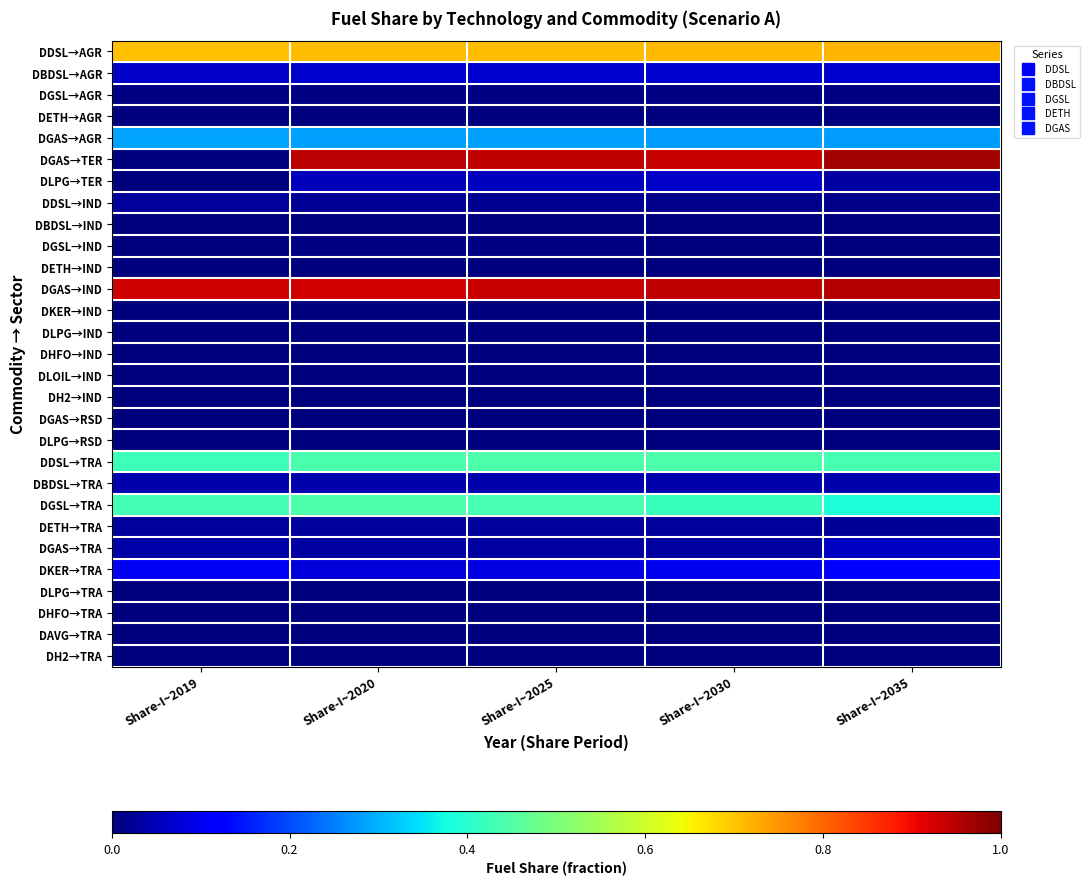

Reading left to right, extract all data points from this chart.

DDSL→AGR: Share-I~2019=0.7	Share-I~2020=0.7	Share-I~2025=0.7	Share-I~2030=0.7	Share-I~2035=0.7
DBDSL→AGR: Share-I~2019=0.1	Share-I~2020=0.1	Share-I~2025=0.1	Share-I~2030=0.1	Share-I~2035=0.1
DGSL→AGR: Share-I~2019=0.0	Share-I~2020=0.0	Share-I~2025=0.0	Share-I~2030=0.0	Share-I~2035=0.0
DETH→AGR: Share-I~2019=0.0	Share-I~2020=0.0	Share-I~2025=0.0	Share-I~2030=0.0	Share-I~2035=0.0
DGAS→AGR: Share-I~2019=0.3	Share-I~2020=0.3	Share-I~2025=0.3	Share-I~2030=0.3	Share-I~2035=0.3
DGAS→TER: Share-I~2019=0.0	Share-I~2020=0.9	Share-I~2025=0.9	Share-I~2030=0.9	Share-I~2035=1.0
DLPG→TER: Share-I~2019=0.0	Share-I~2020=0.1	Share-I~2025=0.1	Share-I~2030=0.1	Share-I~2035=0.0
DDSL→IND: Share-I~2019=0.0	Share-I~2020=0.0	Share-I~2025=0.0	Share-I~2030=0.0	Share-I~2035=0.0
DBDSL→IND: Share-I~2019=0.0	Share-I~2020=0.0	Share-I~2025=0.0	Share-I~2030=0.0	Share-I~2035=0.0
DGSL→IND: Share-I~2019=0.0	Share-I~2020=0.0	Share-I~2025=0.0	Share-I~2030=0.0	Share-I~2035=0.0
DETH→IND: Share-I~2019=0.0	Share-I~2020=0.0	Share-I~2025=0.0	Share-I~2030=0.0	Share-I~2035=0.0
DGAS→IND: Share-I~2019=0.9	Share-I~2020=0.9	Share-I~2025=0.9	Share-I~2030=0.9	Share-I~2035=1.0
DKER→IND: Share-I~2019=0.0	Share-I~2020=0.0	Share-I~2025=0.0	Share-I~2030=0.0	Share-I~2035=0.0
DLPG→IND: Share-I~2019=0.0	Share-I~2020=0.0	Share-I~2025=0.0	Share-I~2030=0.0	Share-I~2035=0.0
DHFO→IND: Share-I~2019=0.0	Share-I~2020=0.0	Share-I~2025=0.0	Share-I~2030=0.0	Share-I~2035=0.0
DLOIL→IND: Share-I~2019=0.0	Share-I~2020=0.0	Share-I~2025=0.0	Share-I~2030=0.0	Share-I~2035=0.0
DH2→IND: Share-I~2019=0.0	Share-I~2020=0.0	Share-I~2025=0.0	Share-I~2030=0.0	Share-I~2035=0.0
DGAS→RSD: Share-I~2019=0.0	Share-I~2020=0.0	Share-I~2025=0.0	Share-I~2030=0.0	Share-I~2035=0.0
DLPG→RSD: Share-I~2019=0.0	Share-I~2020=0.0	Share-I~2025=0.0	Share-I~2030=0.0	Share-I~2035=0.0
DDSL→TRA: Share-I~2019=0.4	Share-I~2020=0.4	Share-I~2025=0.4	Share-I~2030=0.4	Share-I~2035=0.4
DBDSL→TRA: Share-I~2019=0.0	Share-I~2020=0.0	Share-I~2025=0.0	Share-I~2030=0.0	Share-I~2035=0.0
DGSL→TRA: Share-I~2019=0.4	Share-I~2020=0.4	Share-I~2025=0.4	Share-I~2030=0.4	Share-I~2035=0.4
DETH→TRA: Share-I~2019=0.0	Share-I~2020=0.0	Share-I~2025=0.0	Share-I~2030=0.0	Share-I~2035=0.0
DGAS→TRA: Share-I~2019=0.0	Share-I~2020=0.0	Share-I~2025=0.0	Share-I~2030=0.0	Share-I~2035=0.1
DKER→TRA: Share-I~2019=0.1	Share-I~2020=0.1	Share-I~2025=0.1	Share-I~2030=0.1	Share-I~2035=0.1
DLPG→TRA: Share-I~2019=0.0	Share-I~2020=0.0	Share-I~2025=0.0	Share-I~2030=0.0	Share-I~2035=0.0
DHFO→TRA: Share-I~2019=0.0	Share-I~2020=0.0	Share-I~2025=0.0	Share-I~2030=0.0	Share-I~2035=0.0
DAVG→TRA: Share-I~2019=0.0	Share-I~2020=0.0	Share-I~2025=0.0	Share-I~2030=0.0	Share-I~2035=0.0
DH2→TRA: Share-I~2019=0.0	Share-I~2020=0.0	Share-I~2025=0.0	Share-I~2030=0.0	Share-I~2035=0.0